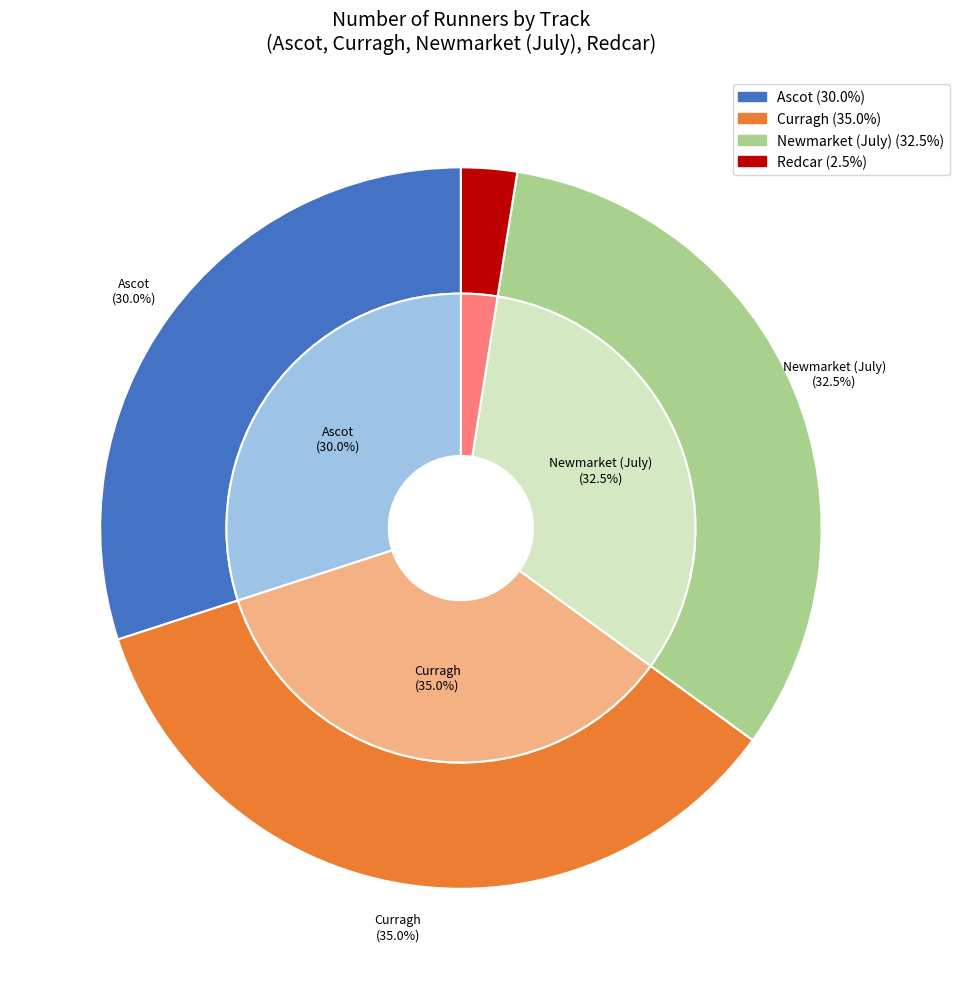

How many segments does this pie chart have?

4